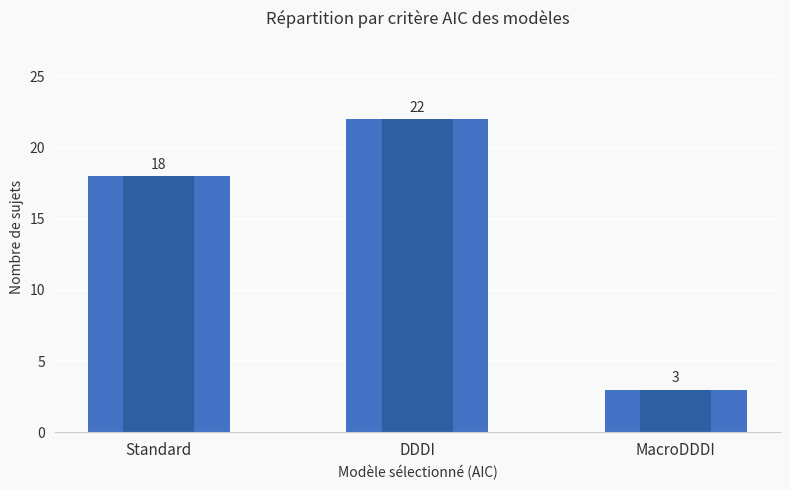

At which label does the data first exceed 18?

DDDI